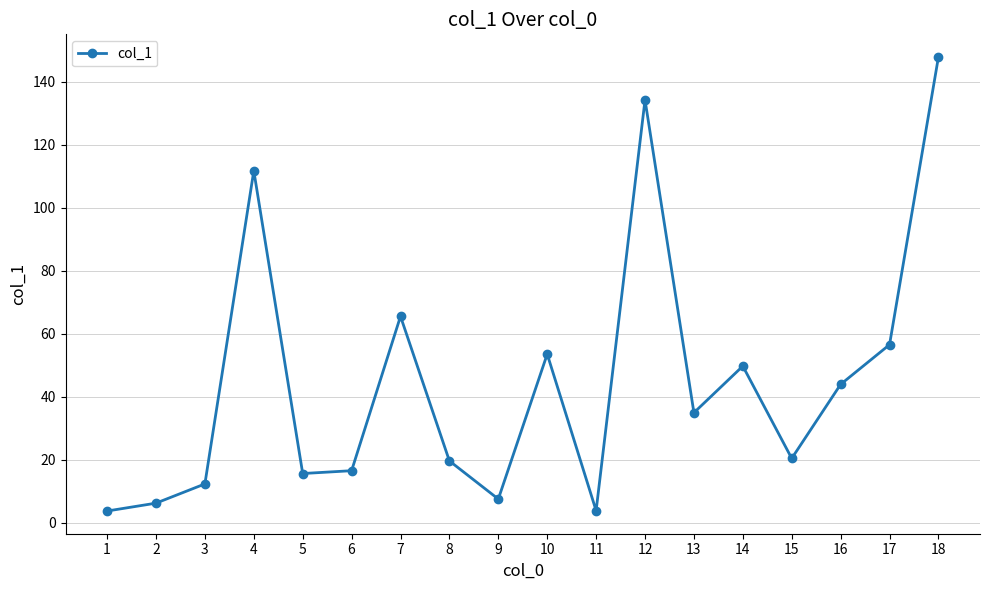

What is the difference between the maximum and minimum values?

144.1